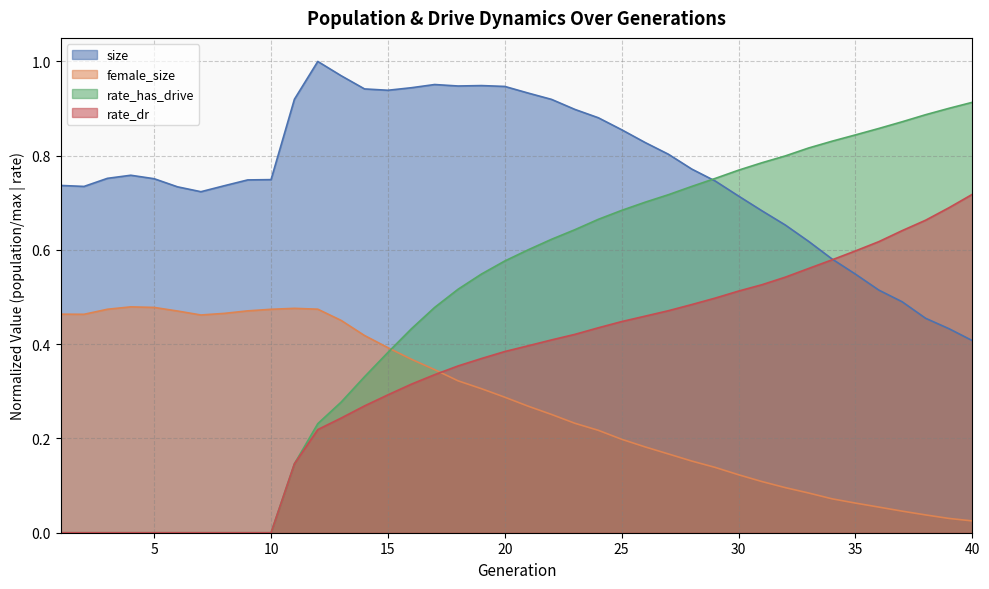

What is the sum of all rate_dr values?

13.6